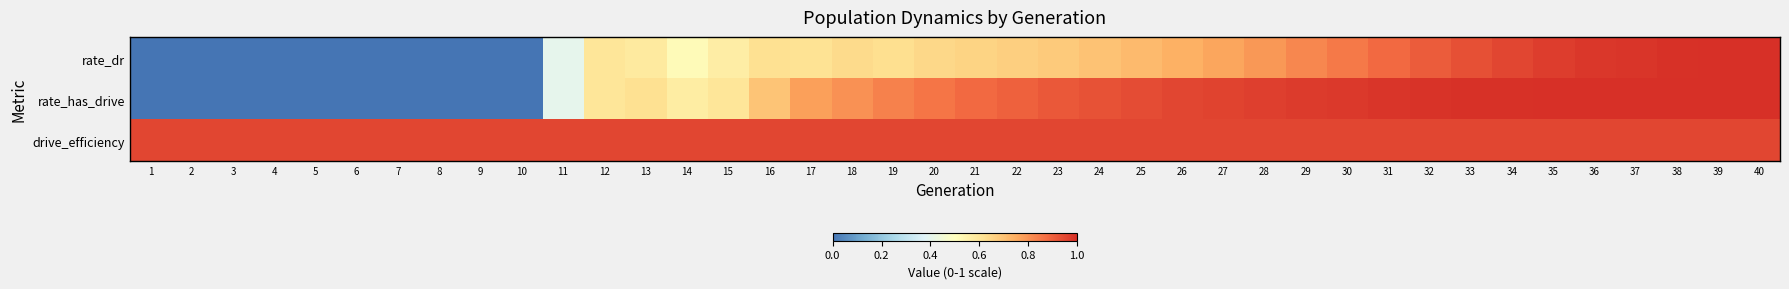

What is the spread (max minus min) of values at 24?

0.3